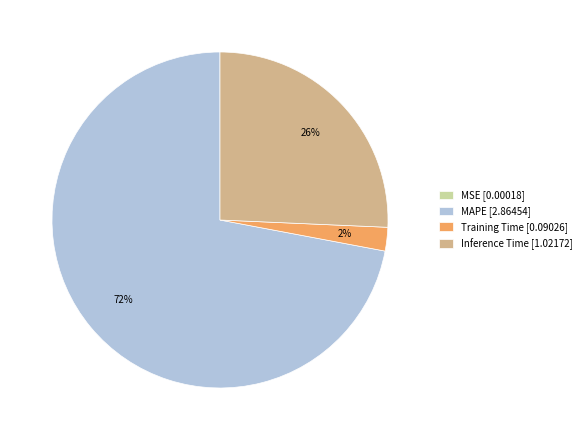

Is it true that MAPE is 72% of the pie?

True